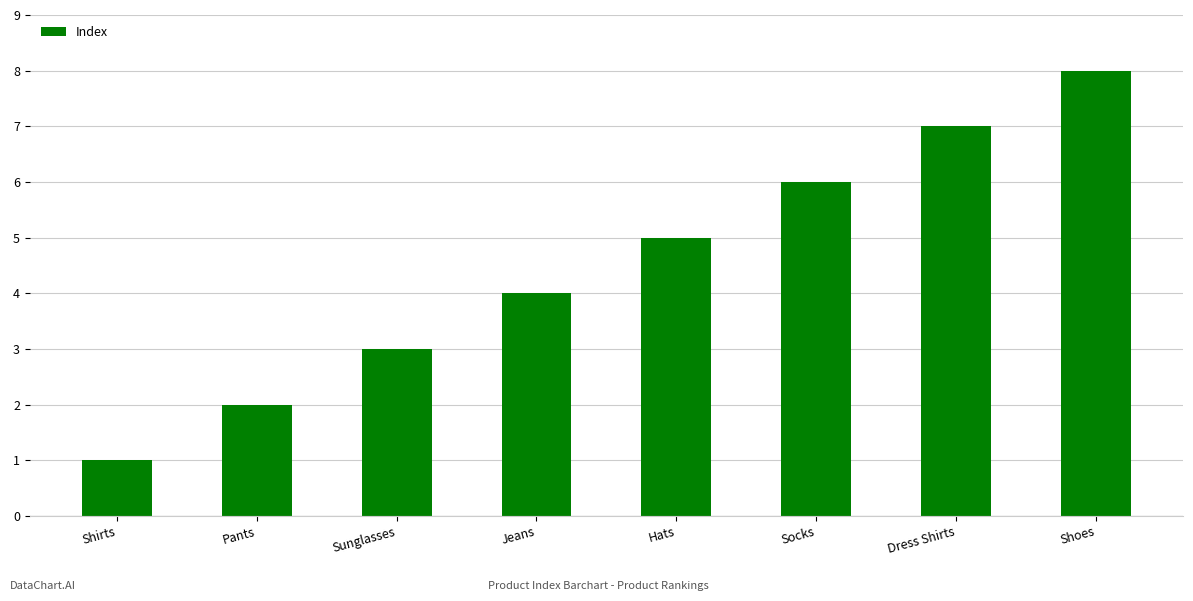

What is the change in value from Dress Shirts to Shoes?

+1